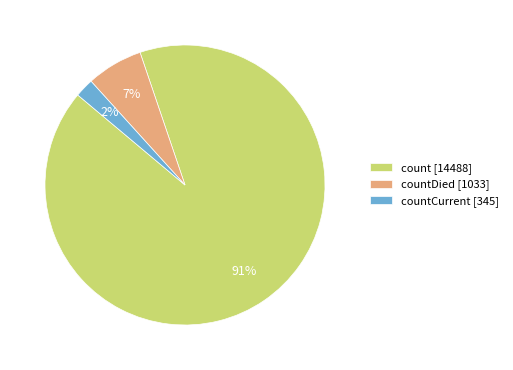

To the nearest percent, what is the combined percentage of countDied [1033] and countCurrent [345]?

9%